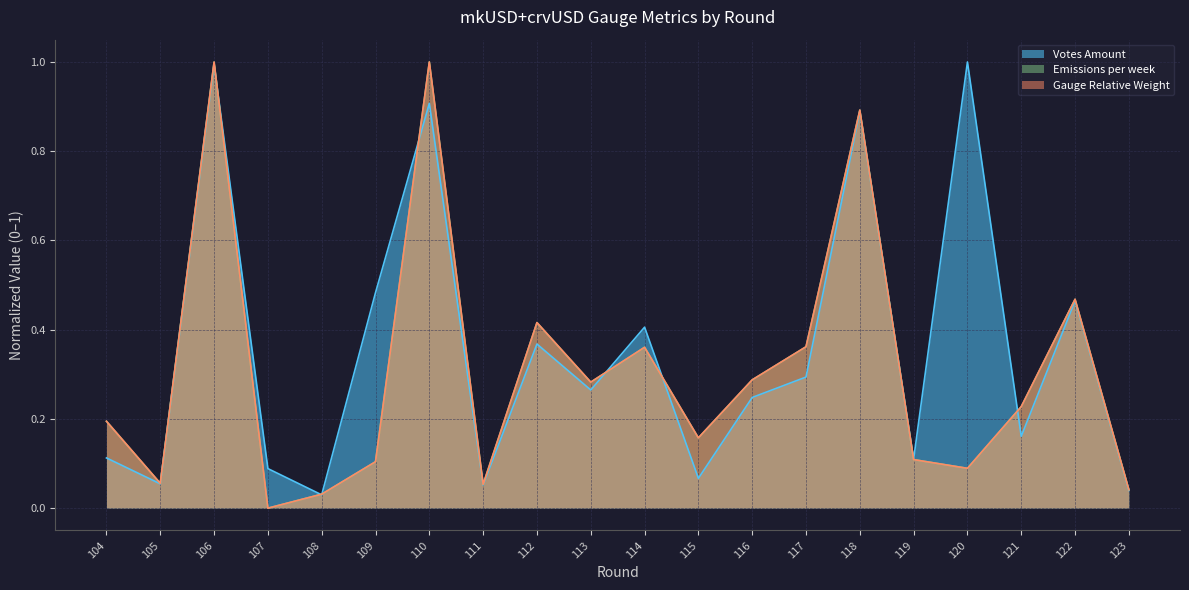

What is the average value of the Gauge Relative Weight series?

0.3